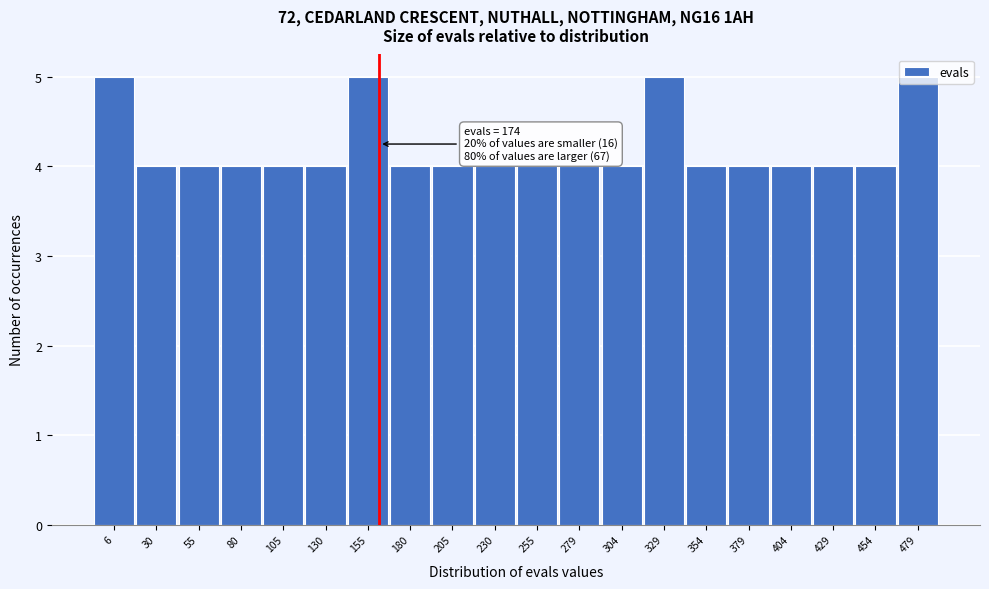

What is the value of the 20th bar from the left?

5